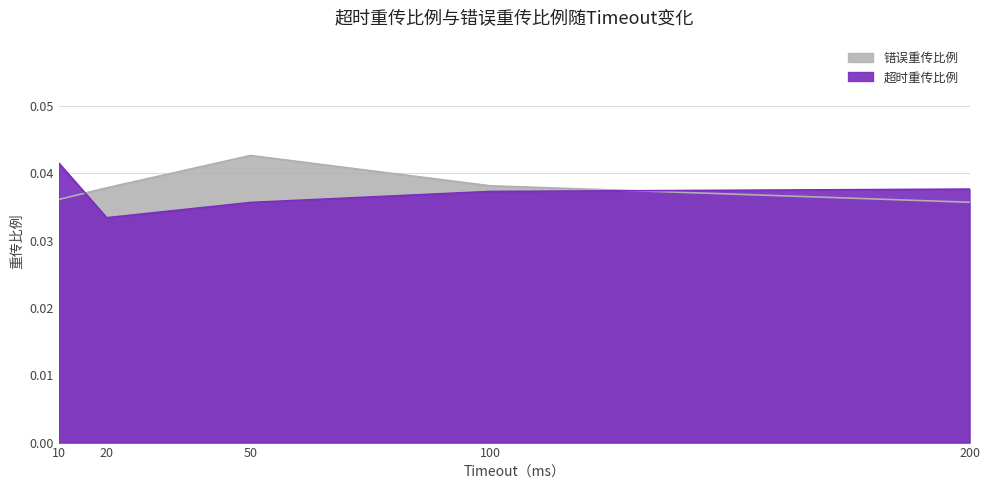

At which label is 错误重传比例 closest to 0?

200